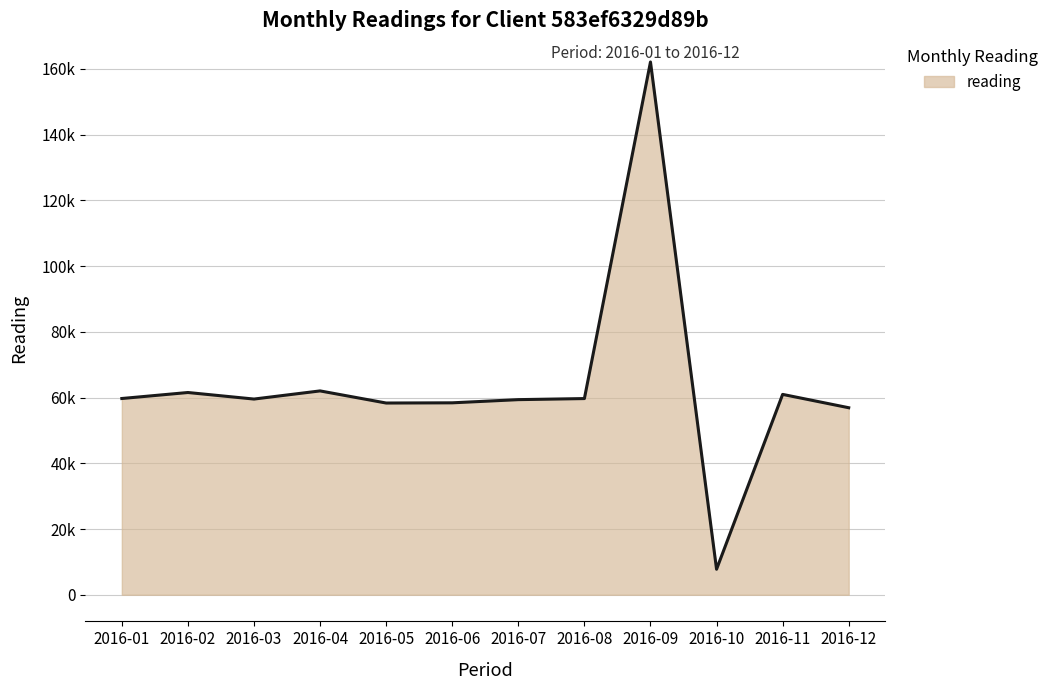

What is the sum of the values at 2016-08 and 2016-10?

67440